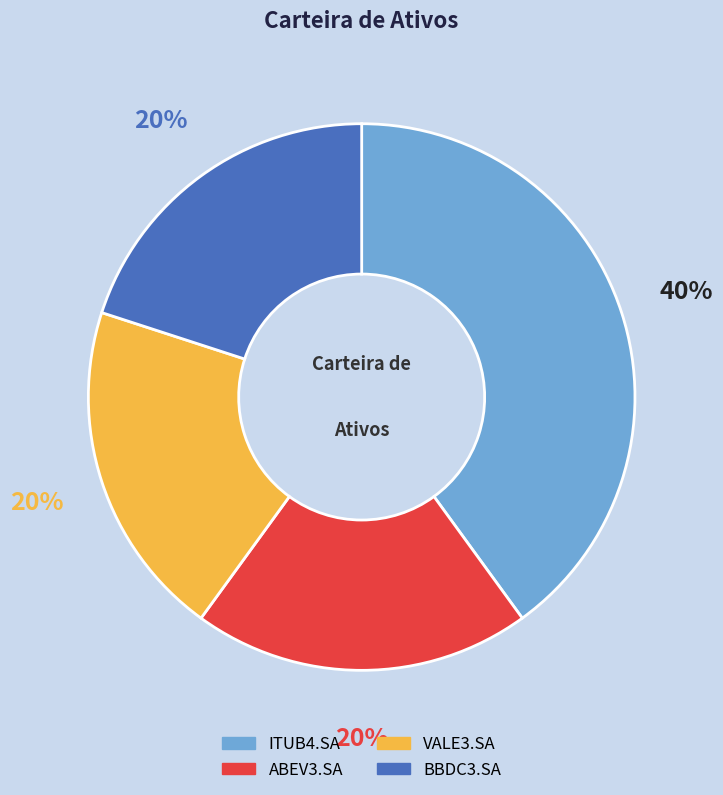

True or false: VALE3.SA accounts for 20% of the total.

True